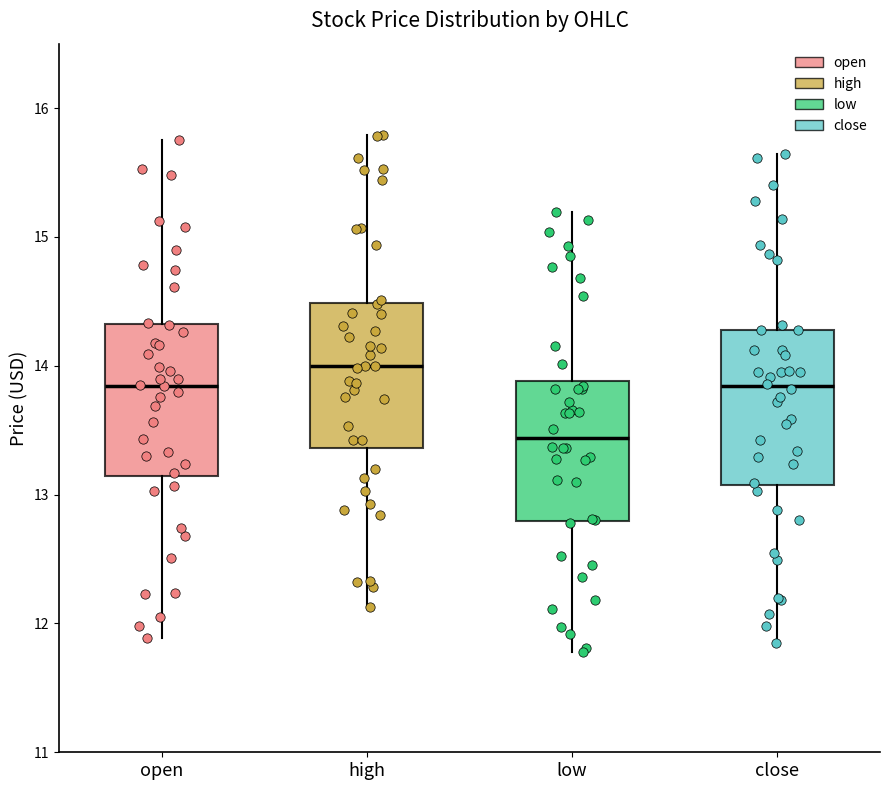

Reading left to right, transcribe this box plot: for each box, give where its median line is, the range the box spans, and where its two whiskers end, as read against the y-axis. The values are not printed on the chart, so give them approximately, as read against the axis.

open: median 13.8, box 13.1 to 14.3, whiskers 11.9 to 15.8
high: median 14.0, box 13.4 to 14.5, whiskers 12.1 to 15.8
low: median 13.4, box 12.8 to 13.9, whiskers 11.8 to 15.2
close: median 13.8, box 13.1 to 14.3, whiskers 11.9 to 15.6